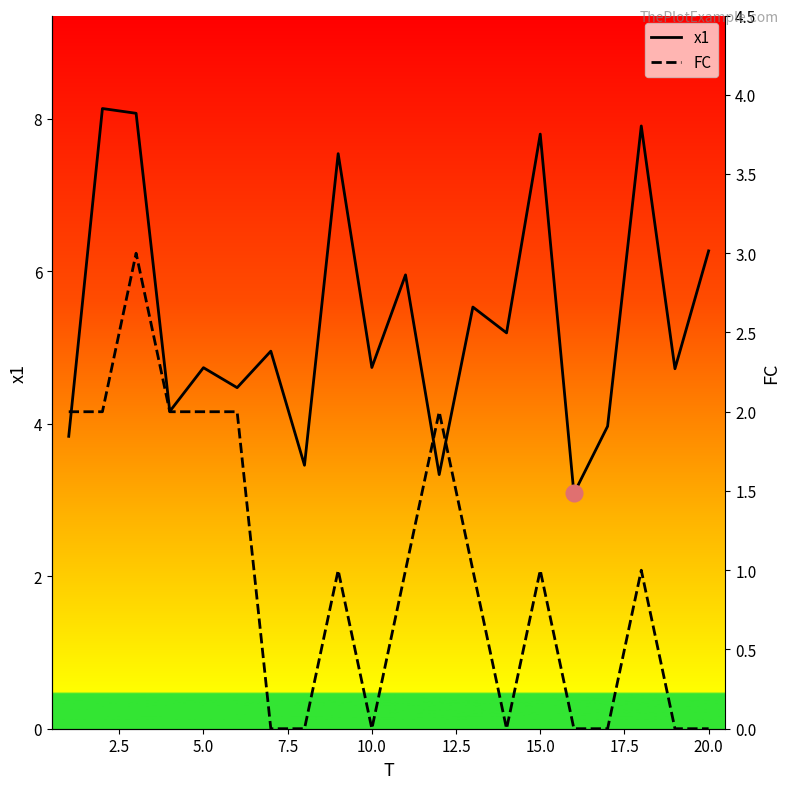

The value of x1 at 5.0 is 3.0. True or false?

False